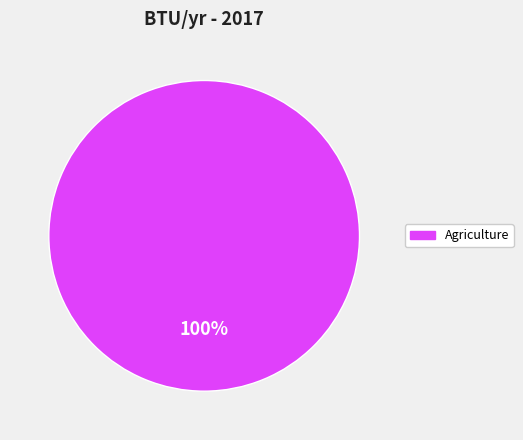

Is there any slice that represents more than half of the pie?

Yes